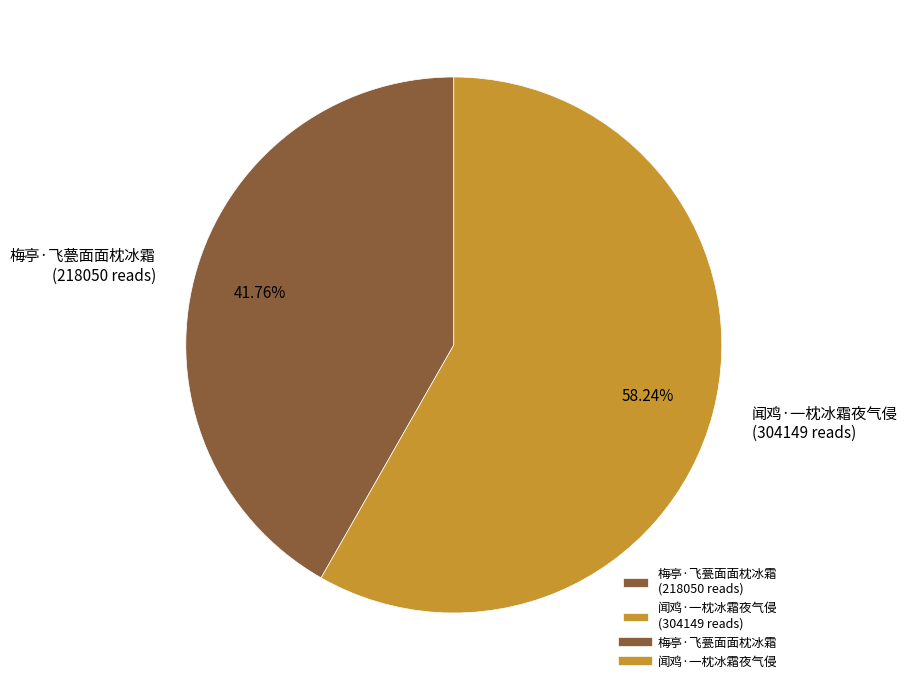

To the nearest percent, what is the combined percentage of 闻鸡·一枕冰霜夜气侵 and 梅亭·飞甍面面枕冰霜?

100%